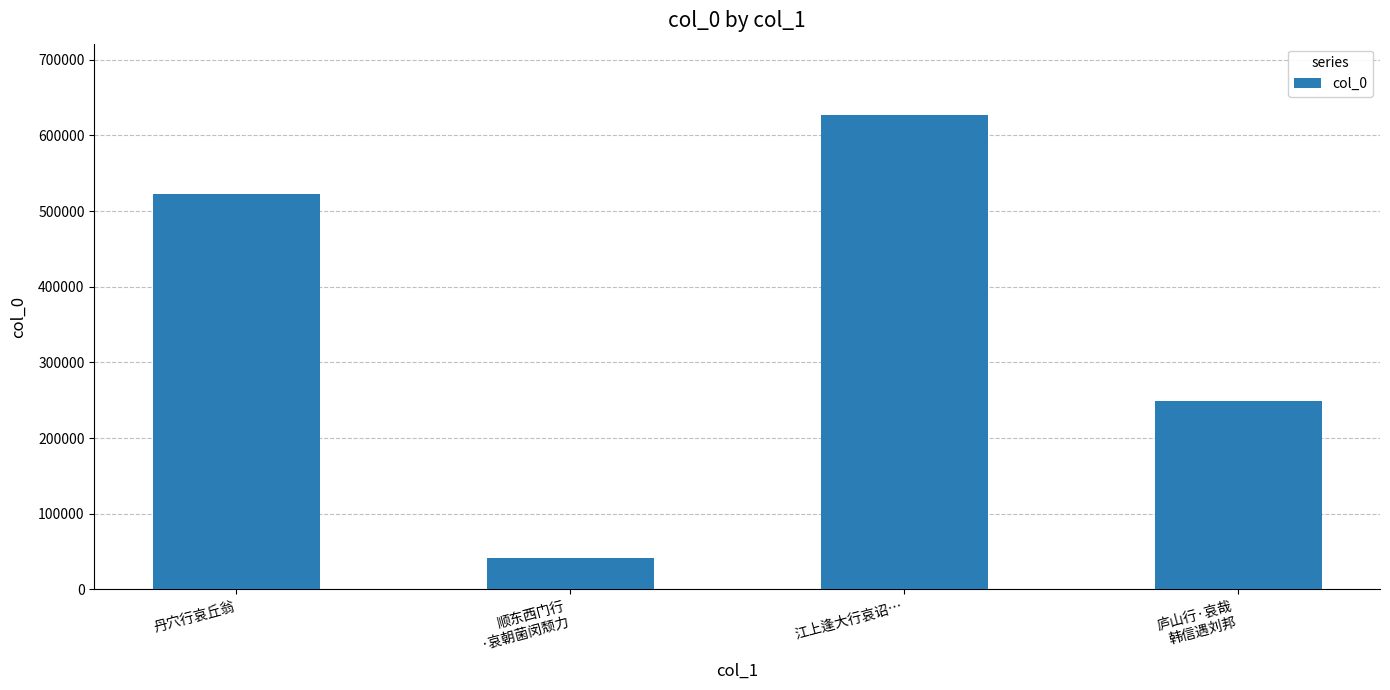

Between 丹穴行哀丘翁 and 江上逢大行哀诏…, which is larger?

江上逢大行哀诏…